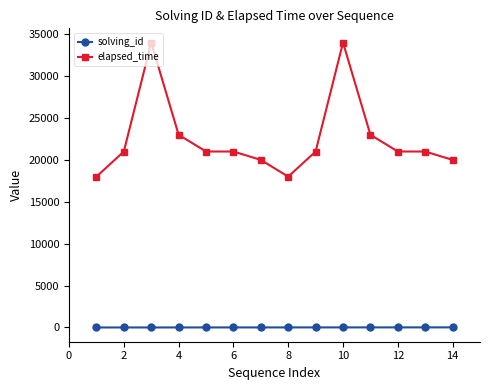

True or false: solving_id and elapsed_time intersect in this chart.

False